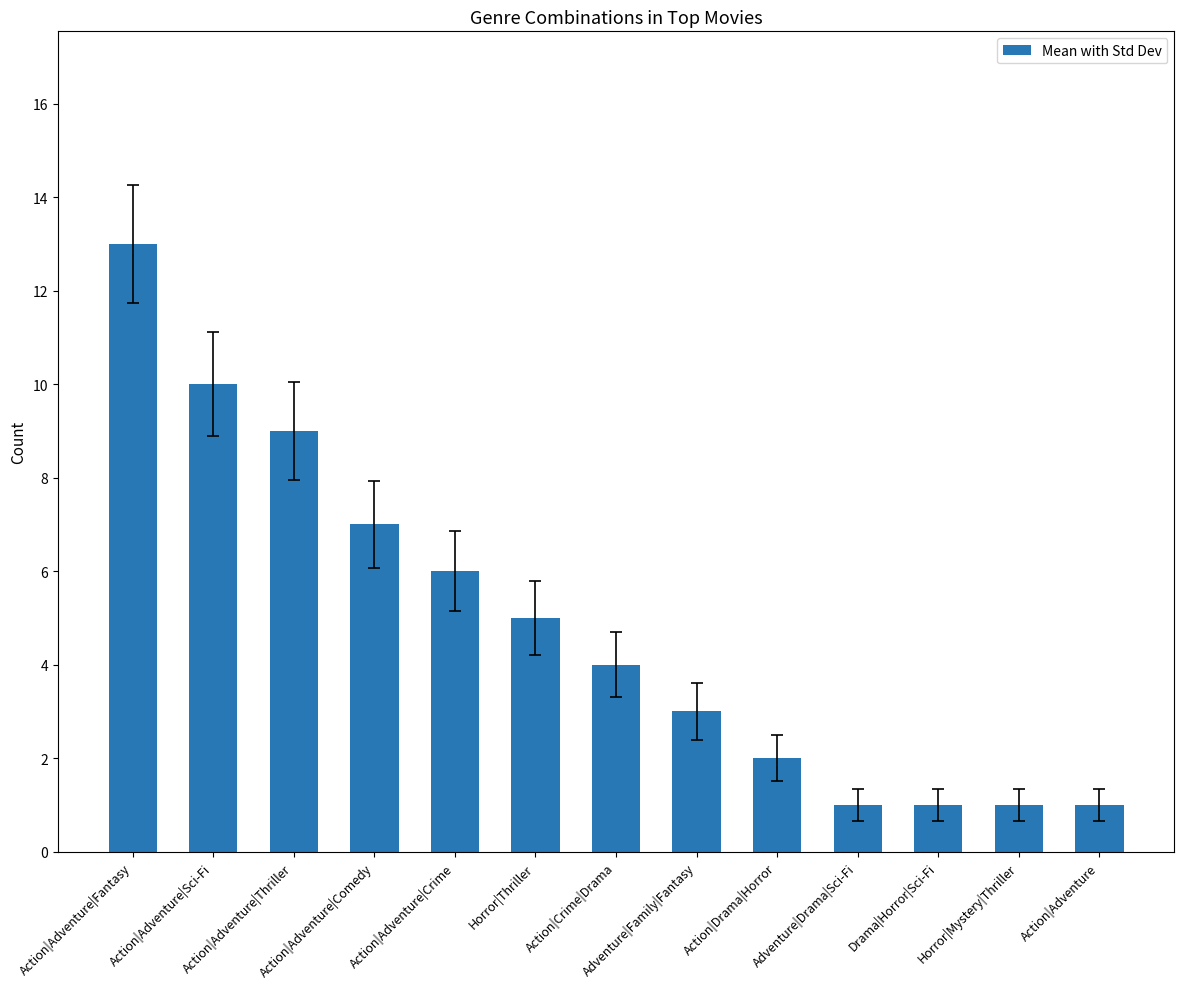

What is the sum of all values?

63